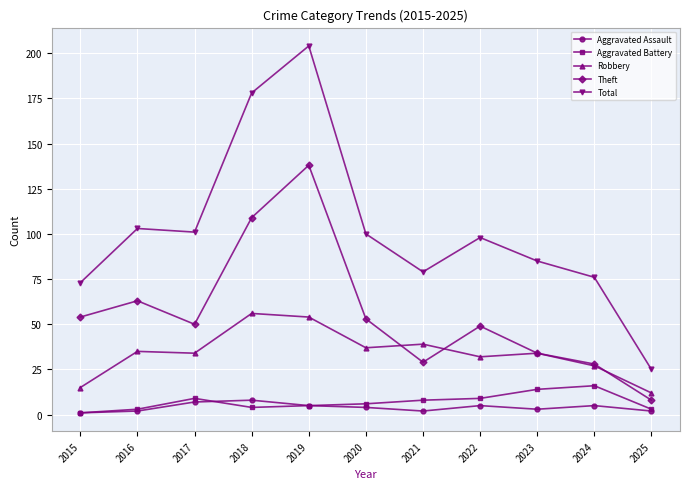

Reading right to left, transcribe all the data shown in this chart.

Aggravated Assault: 2	5	3	5	2	4	5	8	7	2	1
Aggravated Battery: 3	16	14	9	8	6	5	4	9	3	1
Robbery: 12	27	34	32	39	37	54	56	34	35	15
Theft: 8	28	34	49	29	53	138	109	50	63	54
Total: 25	76	85	98	79	100	204	178	101	103	73